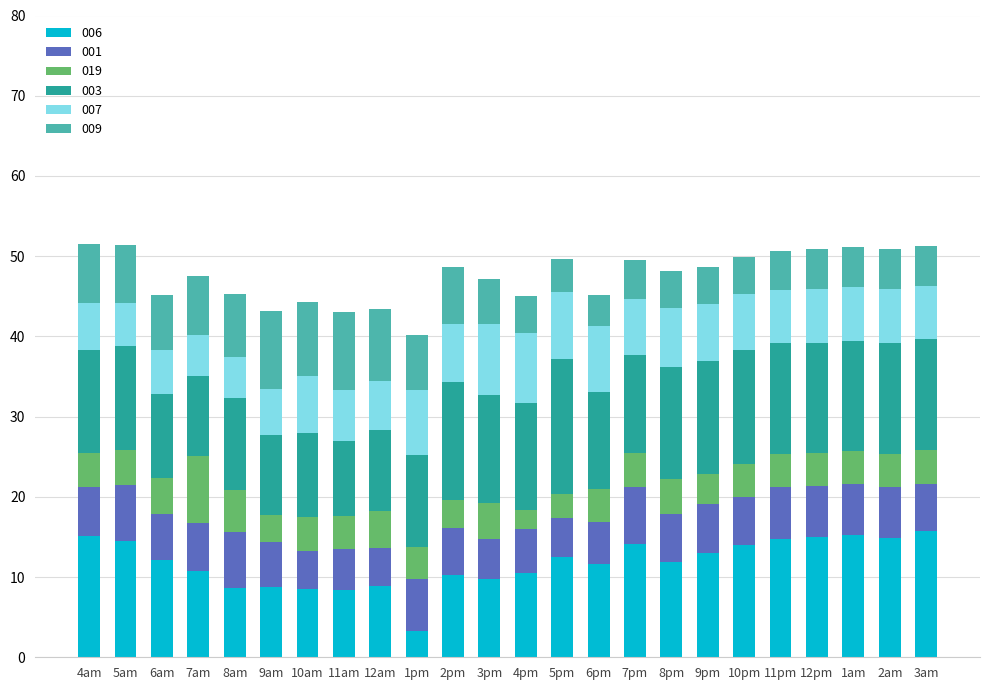

What is the total value across all series at 12pm?

50.9